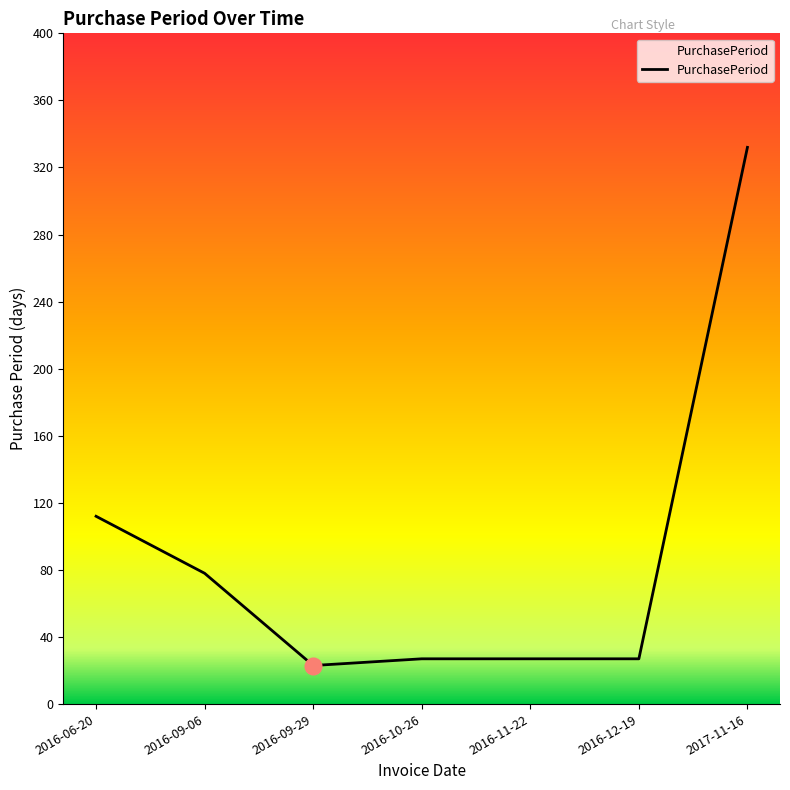

How many categories are shown in the chart?

7